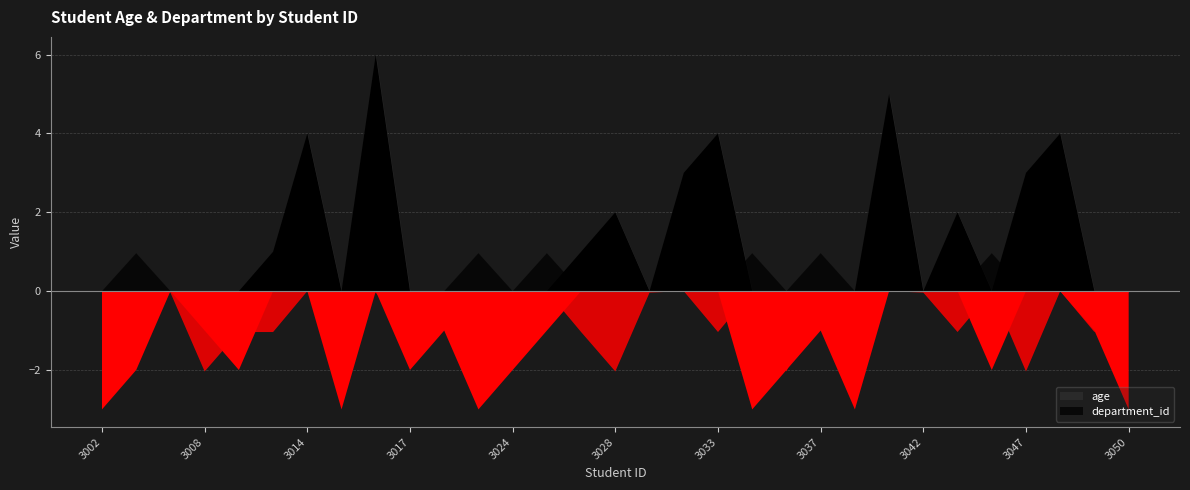

What is the average value of the department_id series?

2